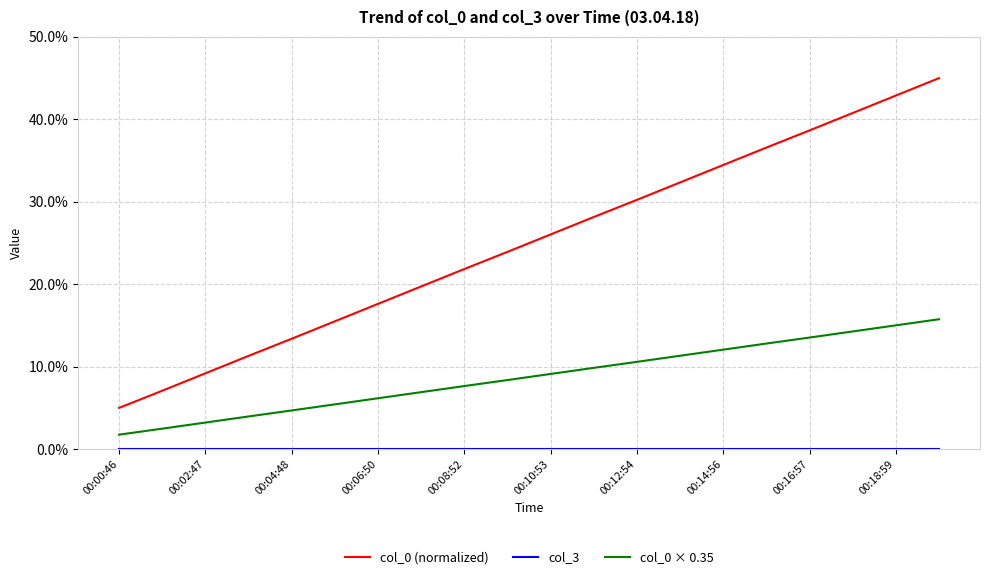

Which series has the largest range (max minus min)?

col_0 (normalized)